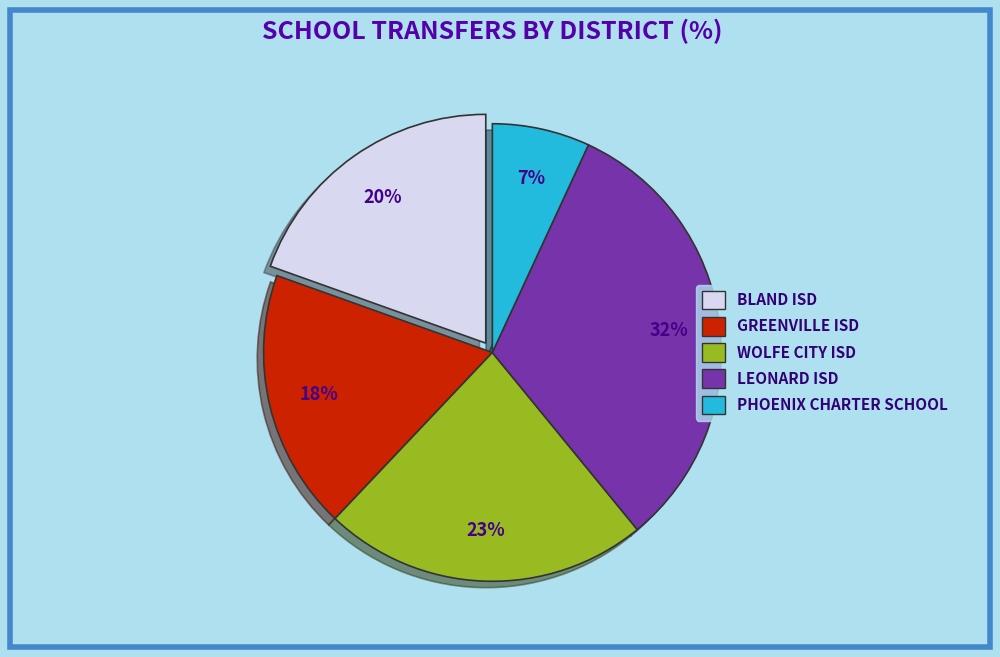

To the nearest percent, what is the average slice percentage?

20%